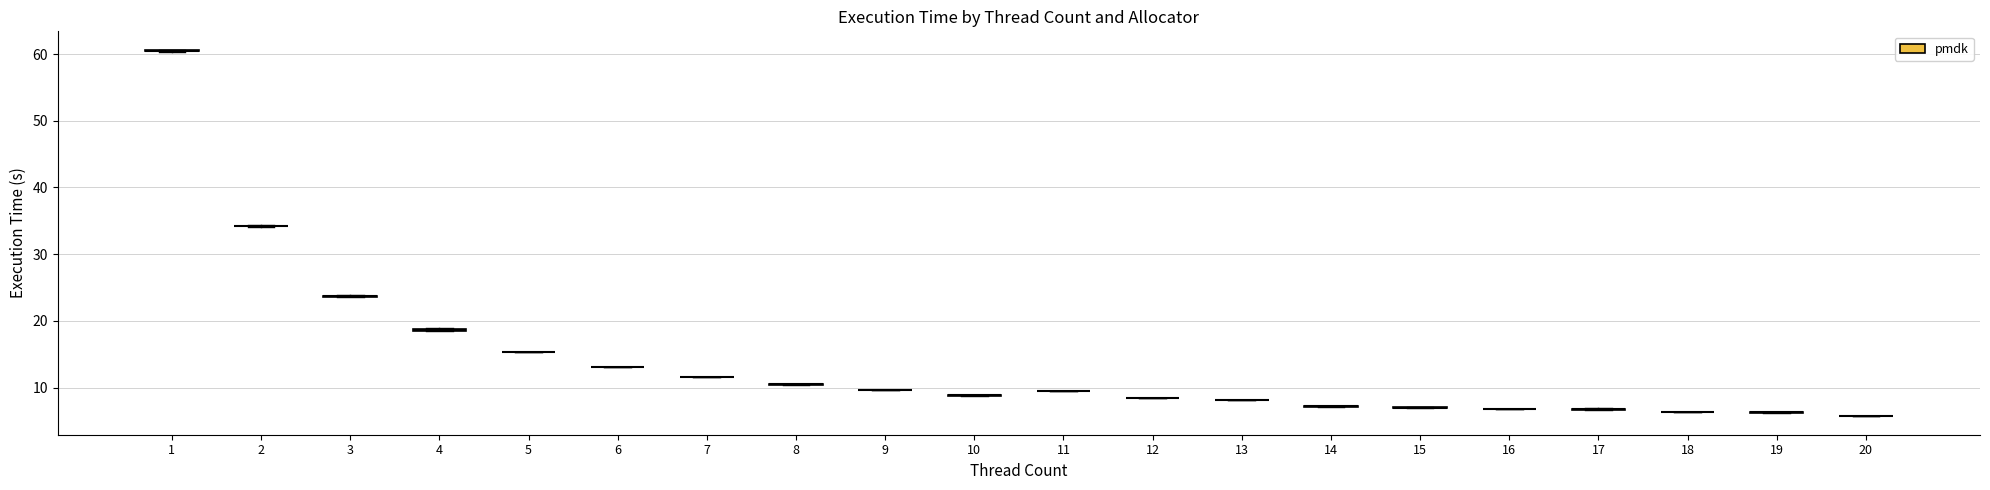

The value at 2 is 34.1. True or false?

True